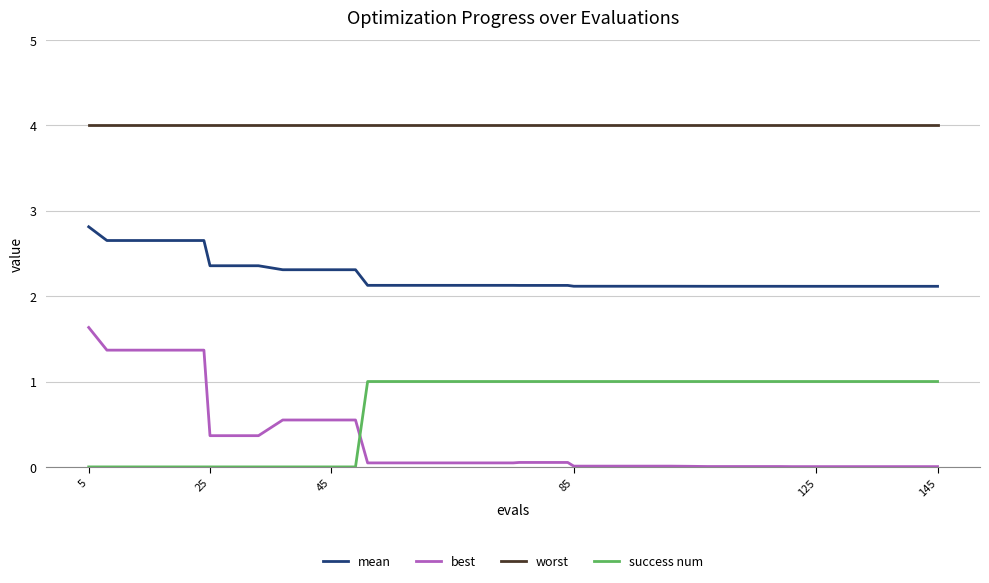

Which series has the largest range (max minus min)?

best